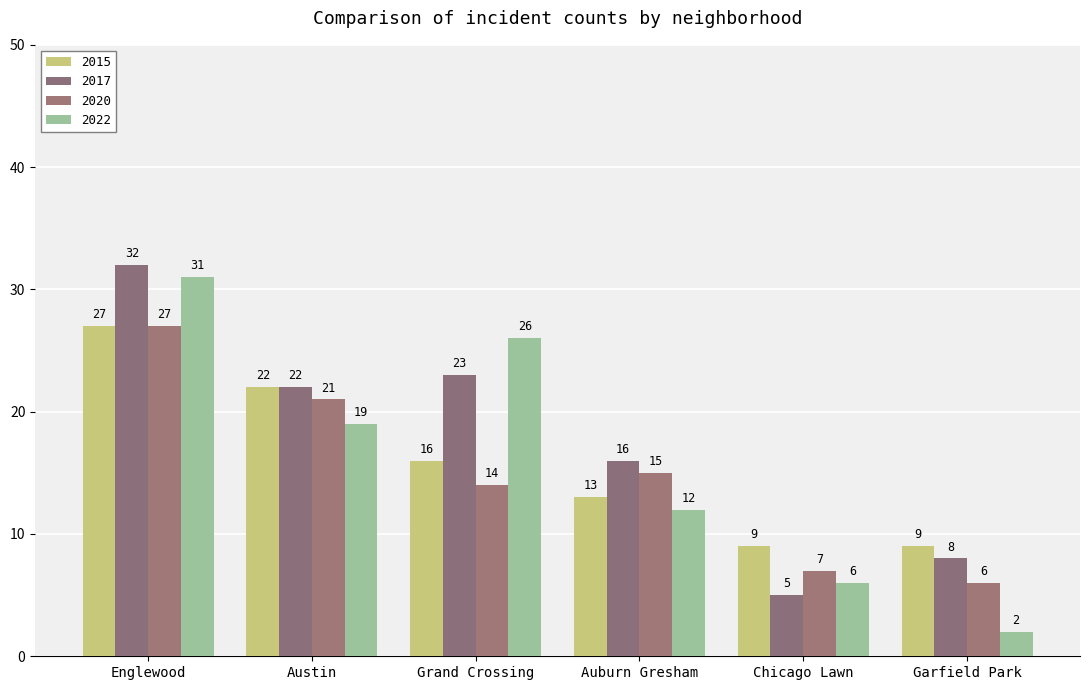

Is the value of 2020 at Chicago Lawn greater than the value of 2015 at Austin?

No